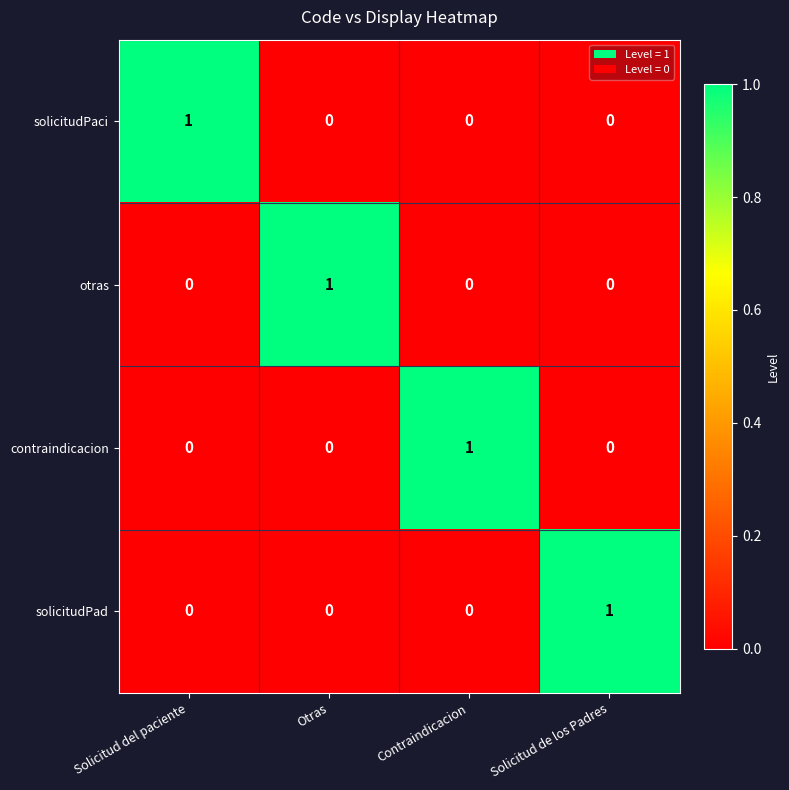

Reading left to right, transcribe all the data shown in this chart.

solicitudPaci: Solicitud del paciente=1	Otras=0	Contraindicacion=0	Solicitud de los Padres=0
otras: Solicitud del paciente=0	Otras=1	Contraindicacion=0	Solicitud de los Padres=0
contraindicacion: Solicitud del paciente=0	Otras=0	Contraindicacion=1	Solicitud de los Padres=0
solicitudPad: Solicitud del paciente=0	Otras=0	Contraindicacion=0	Solicitud de los Padres=1